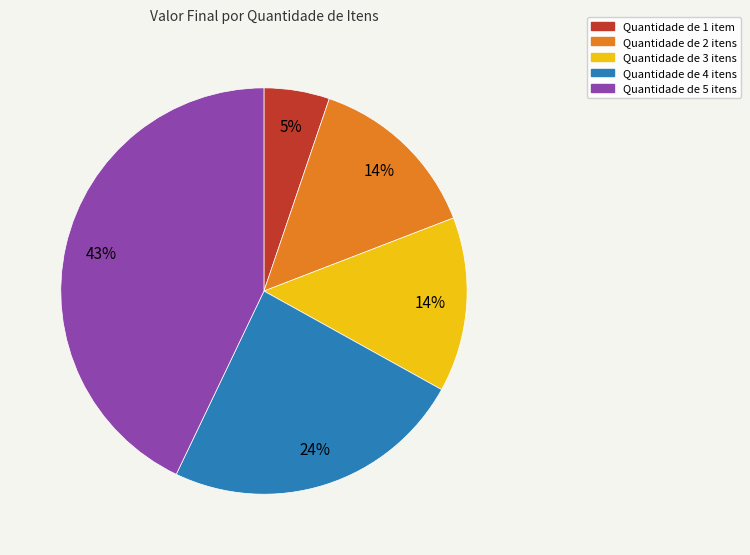

Is there any slice that represents more than half of the pie?

No